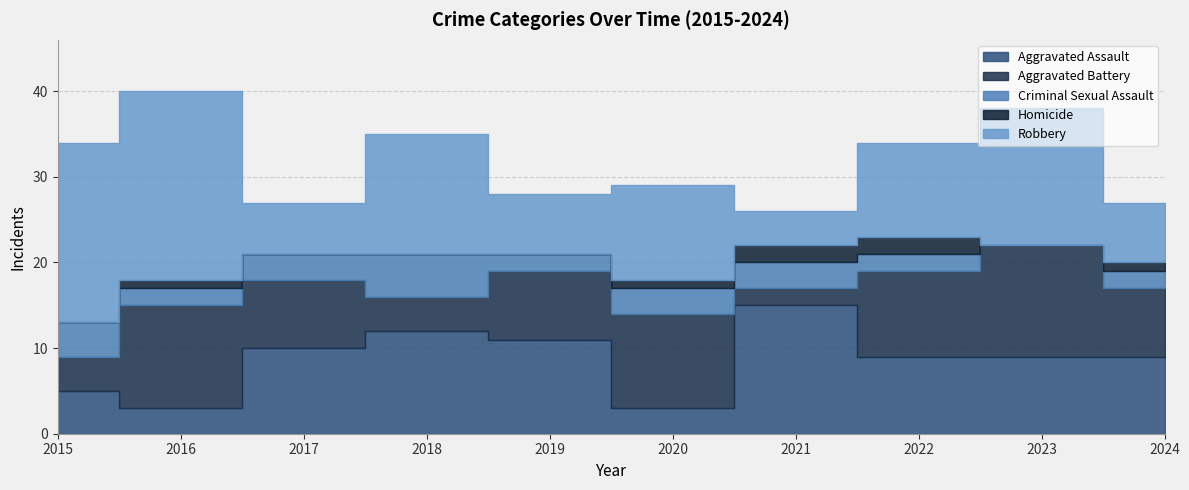

How many categories are shown in the chart?

10